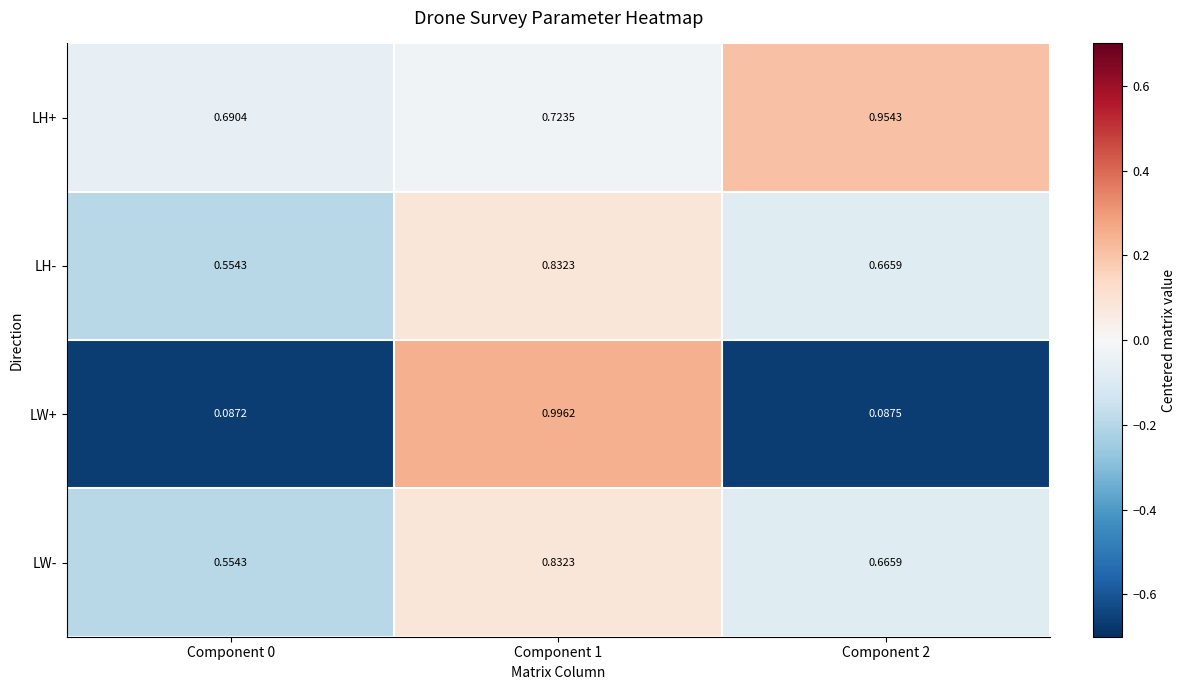

Count the number of data series in this chart.

4